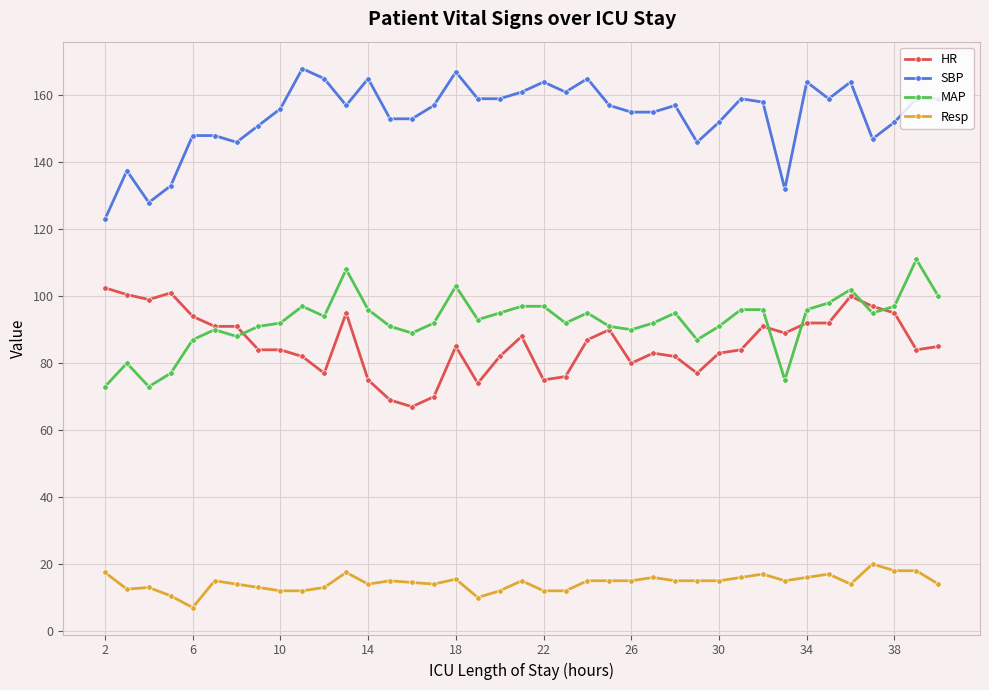

True or false: Resp has more than 2 points higher than both neighbors.

True